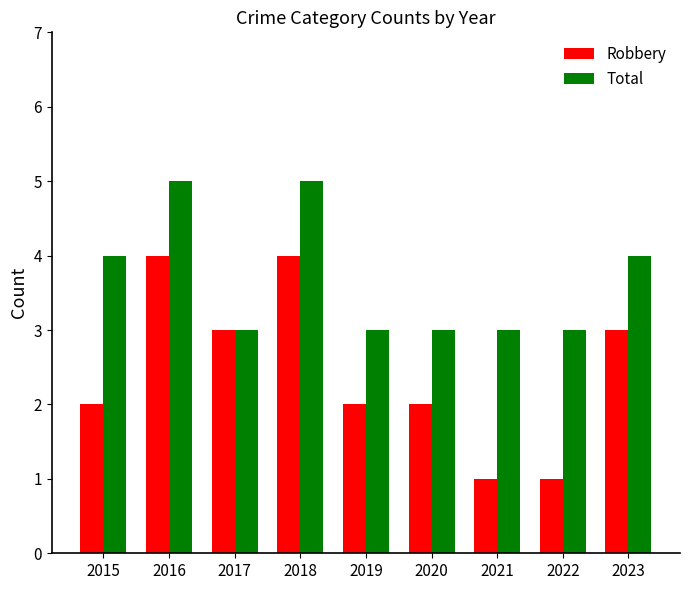

What value does the Robbery series have at 2017?

3